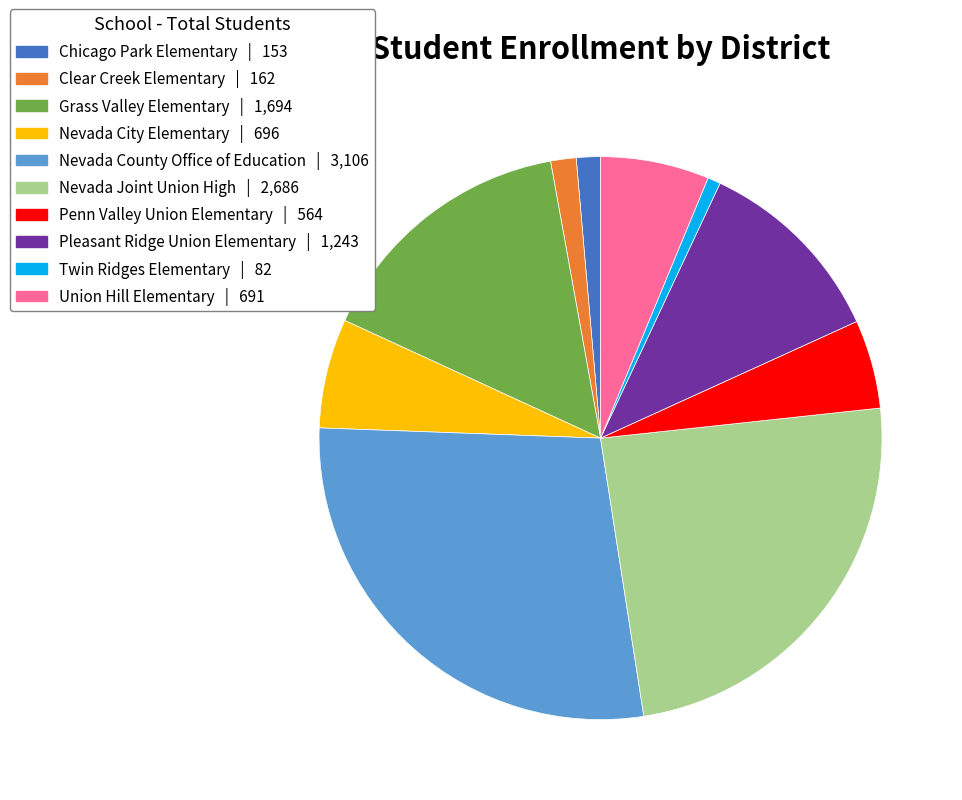

Is it true that Penn Valley Union Elementary is 1% of the pie?

False